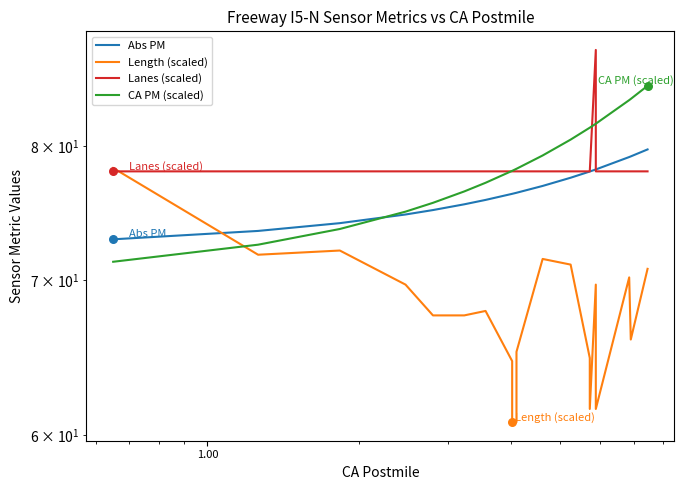

Is the value of CA PM (scaled) at 9 greater than the value of Abs PM at 10.00?

Yes